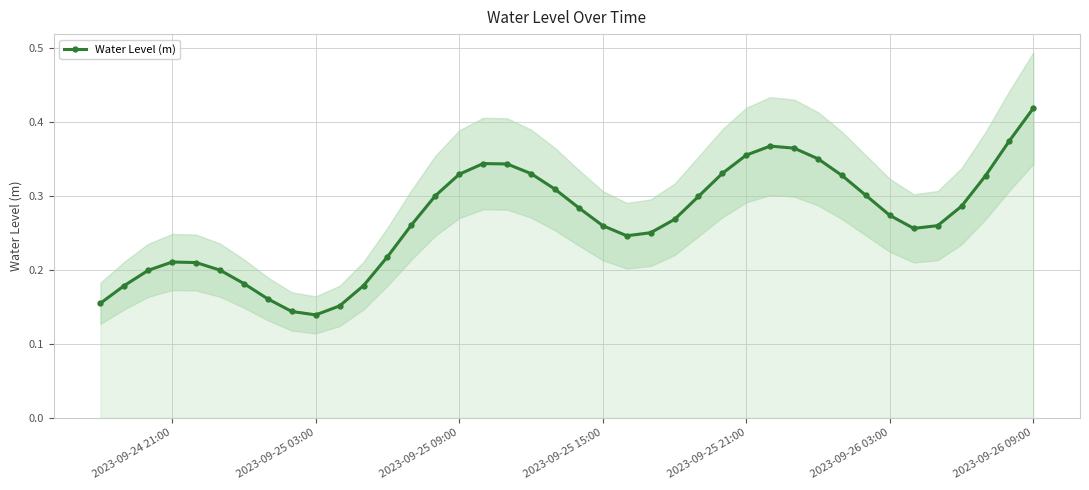

How many Water Level (m) values are between 0 and 1?

40